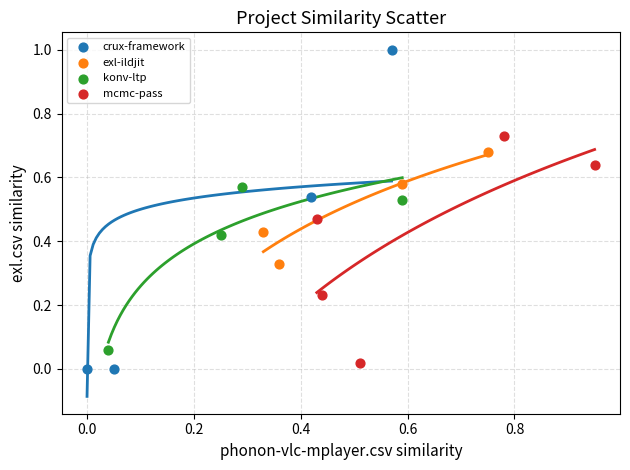

Which series contains the highest Y value?

crux-framework